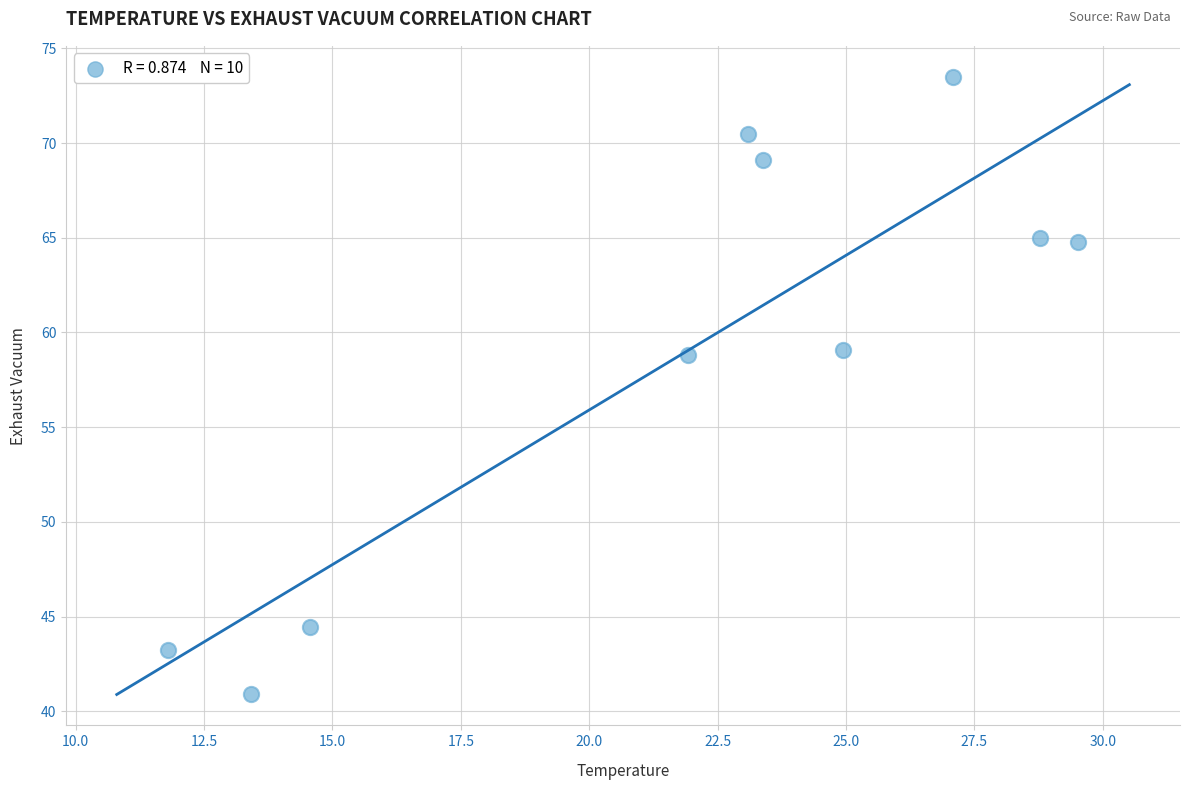

What is the range of X values (max minus min)?

17.7